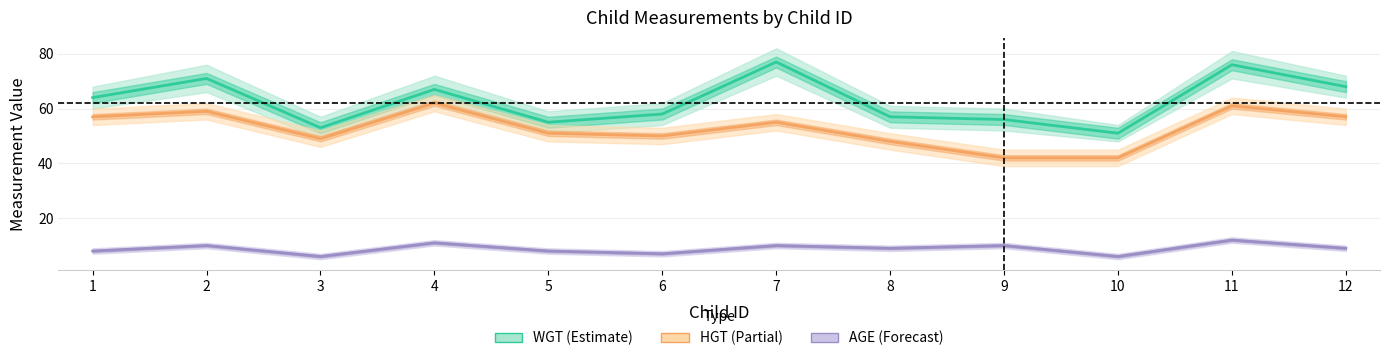

What is the difference between the WGT (Estimate) values at 12 and 2?

3